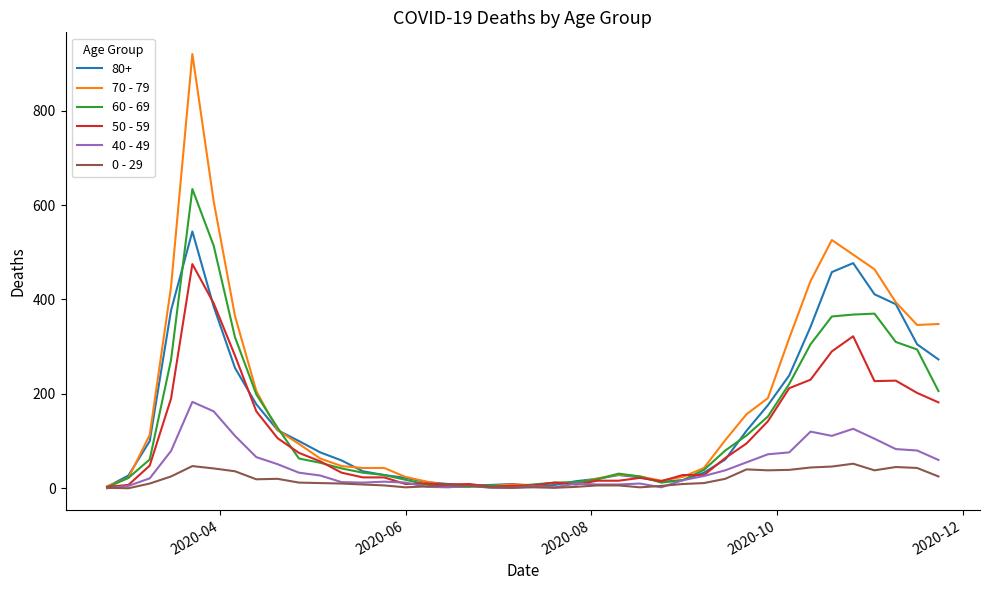

Rank the series by their maximum value, from lowest to highest.

0 - 29, 40 - 49, 50 - 59, 80+, 60 - 69, 70 - 79